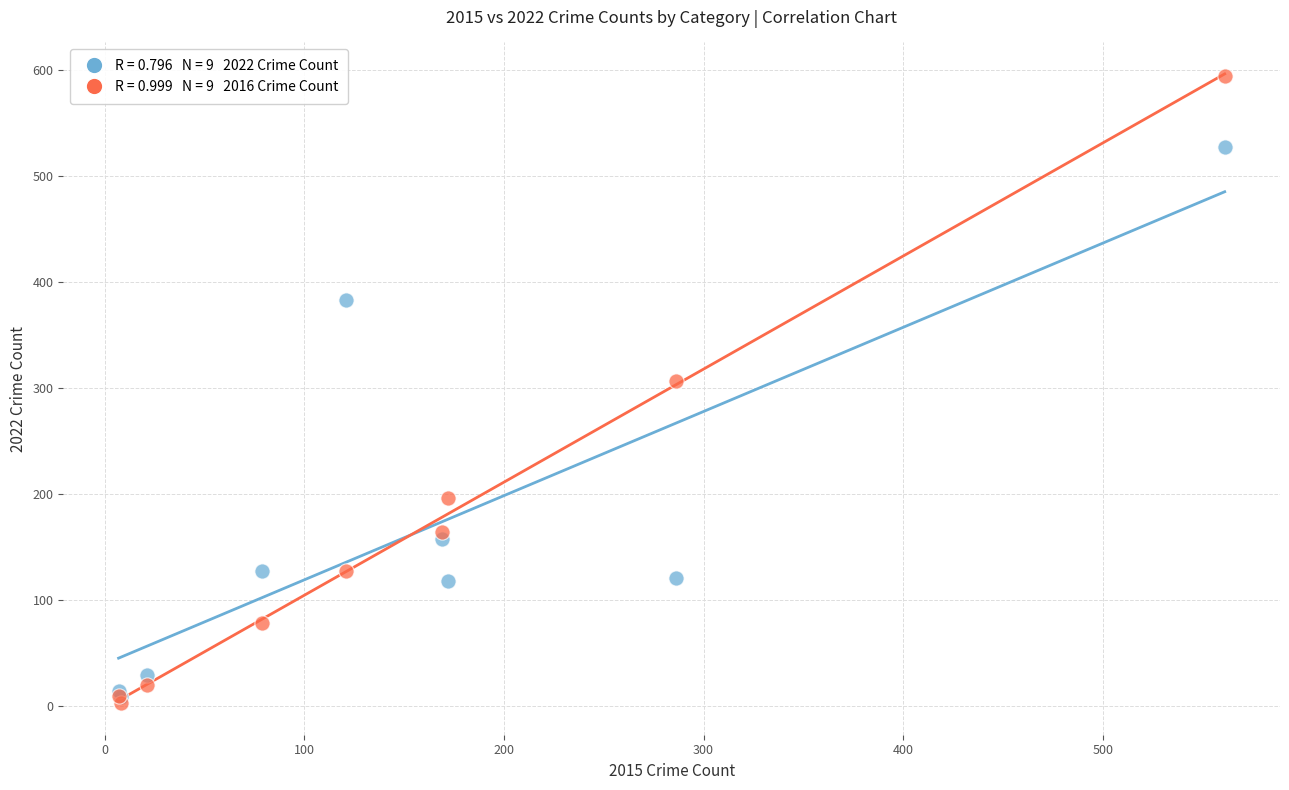

Across all series, what Y value is closest to 298?

307